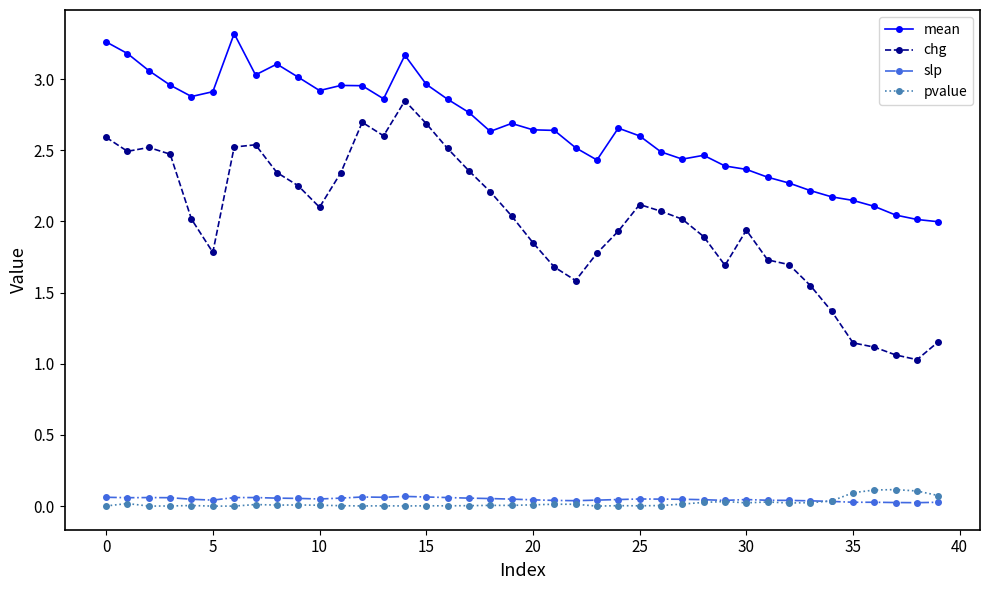

True or false: mean has more than 0 interior local peaks.

True